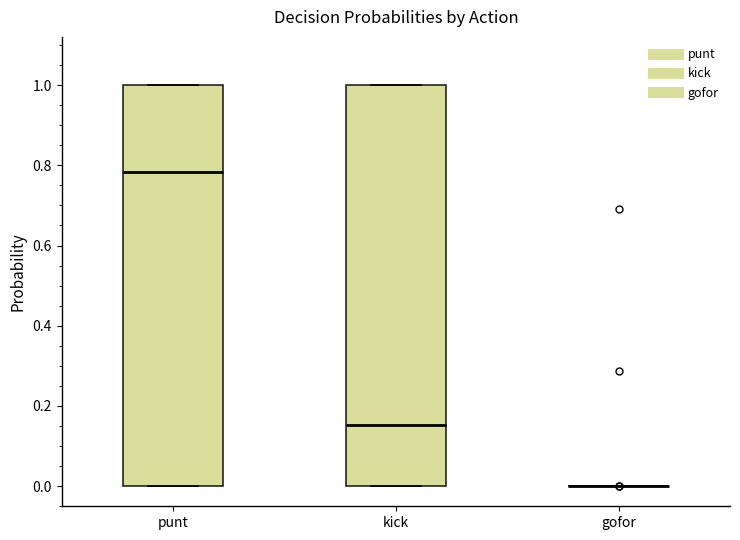

Reading left to right, read every box against the y-axis: the position of its median line, the range the box covers, and the ends of its whiskers. The values are not printed on the chart, so give them approximately, as read against the axis.

punt: median 0.78, box 0.00 to 1.00, whiskers 0.00 to 1.00
kick: median 0.16, box 0.00 to 1.00, whiskers 0.00 to 1.00
gofor: box collapsed to a line at 0.00, whiskers 0.00 to 0.00